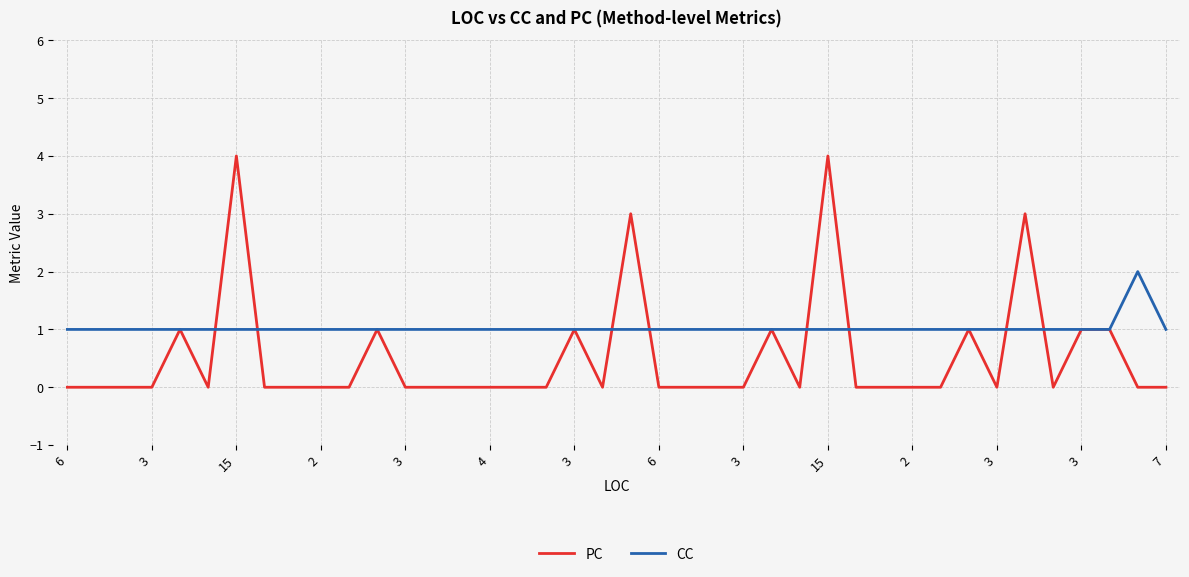

What is the greatest value displayed?

4